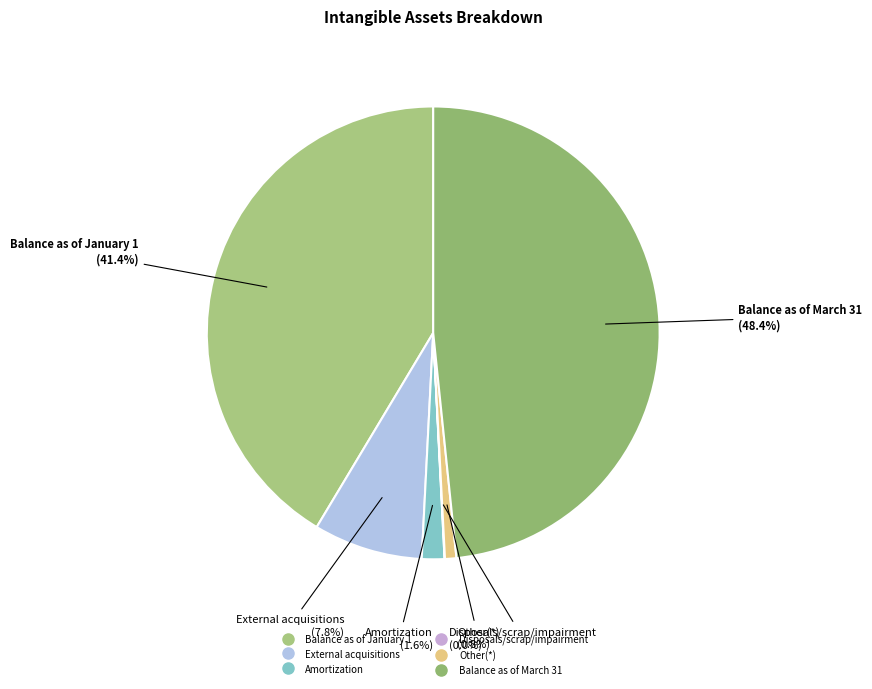

Does any single category account for the majority?

No